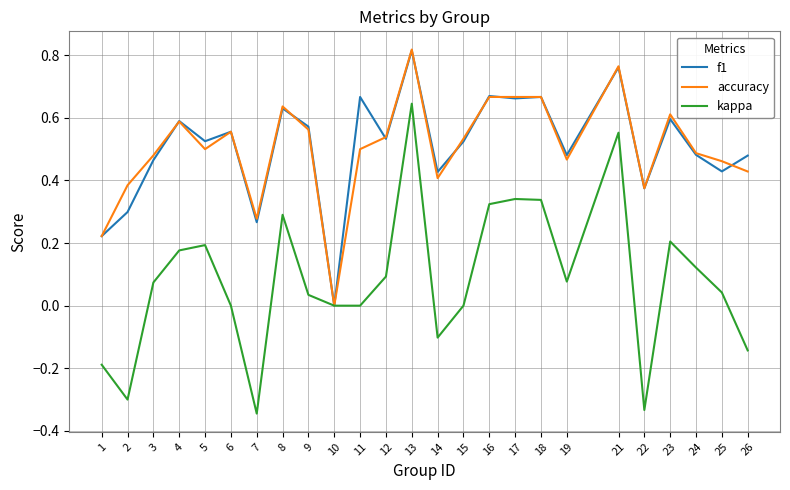

Between 4 and 6, which series saw the biggest shift?

kappa